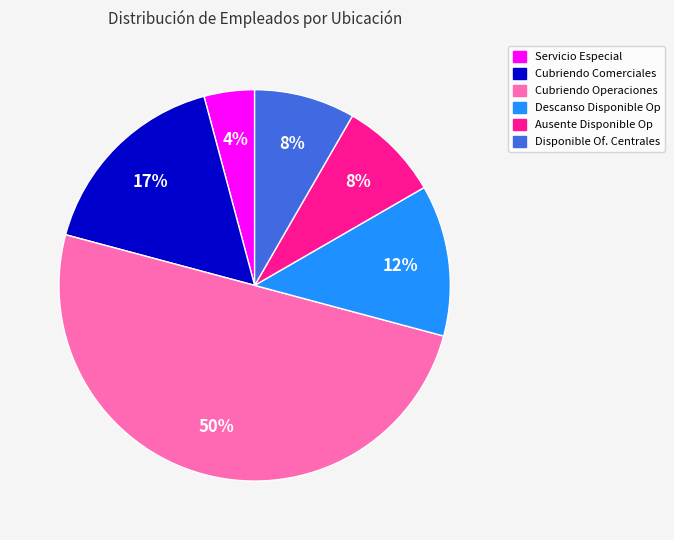

Do Servicio Especial and Cubriendo Operaciones together represent more than half of the pie?

Yes